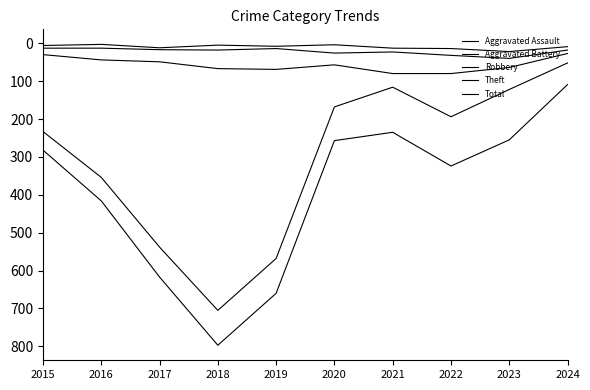

Between 2015 and 2017, which series saw the biggest shift?

Total